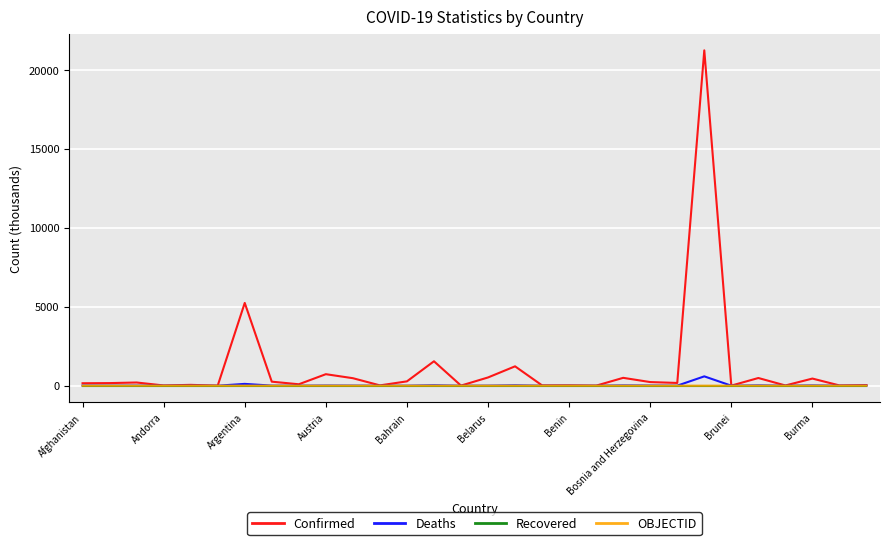

Which series has the largest total across all categories?

Confirmed